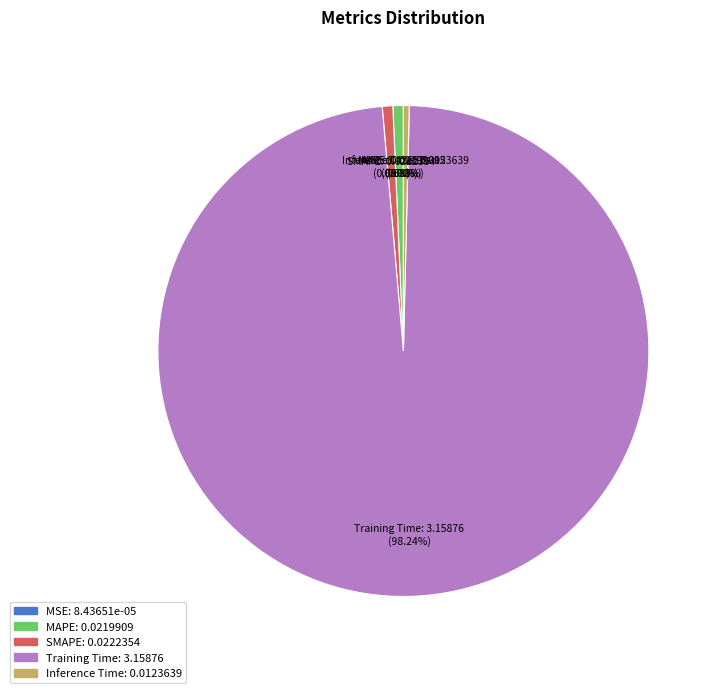

Which has a higher value, MAPE or Training Time?

Training Time